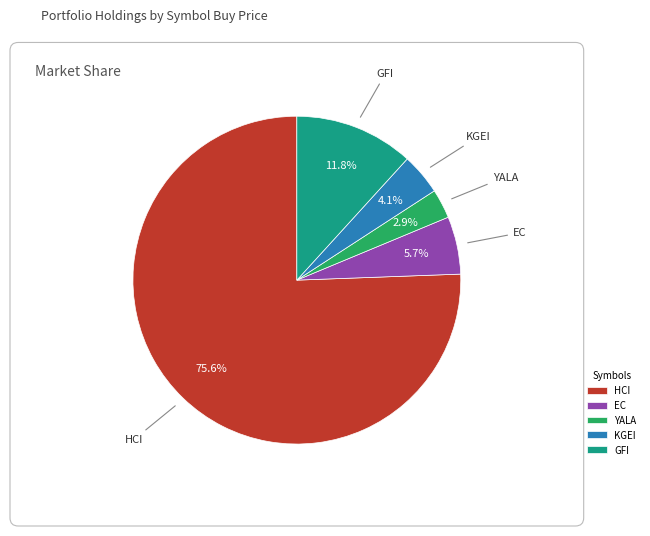

Count the number of slices in the pie.

5